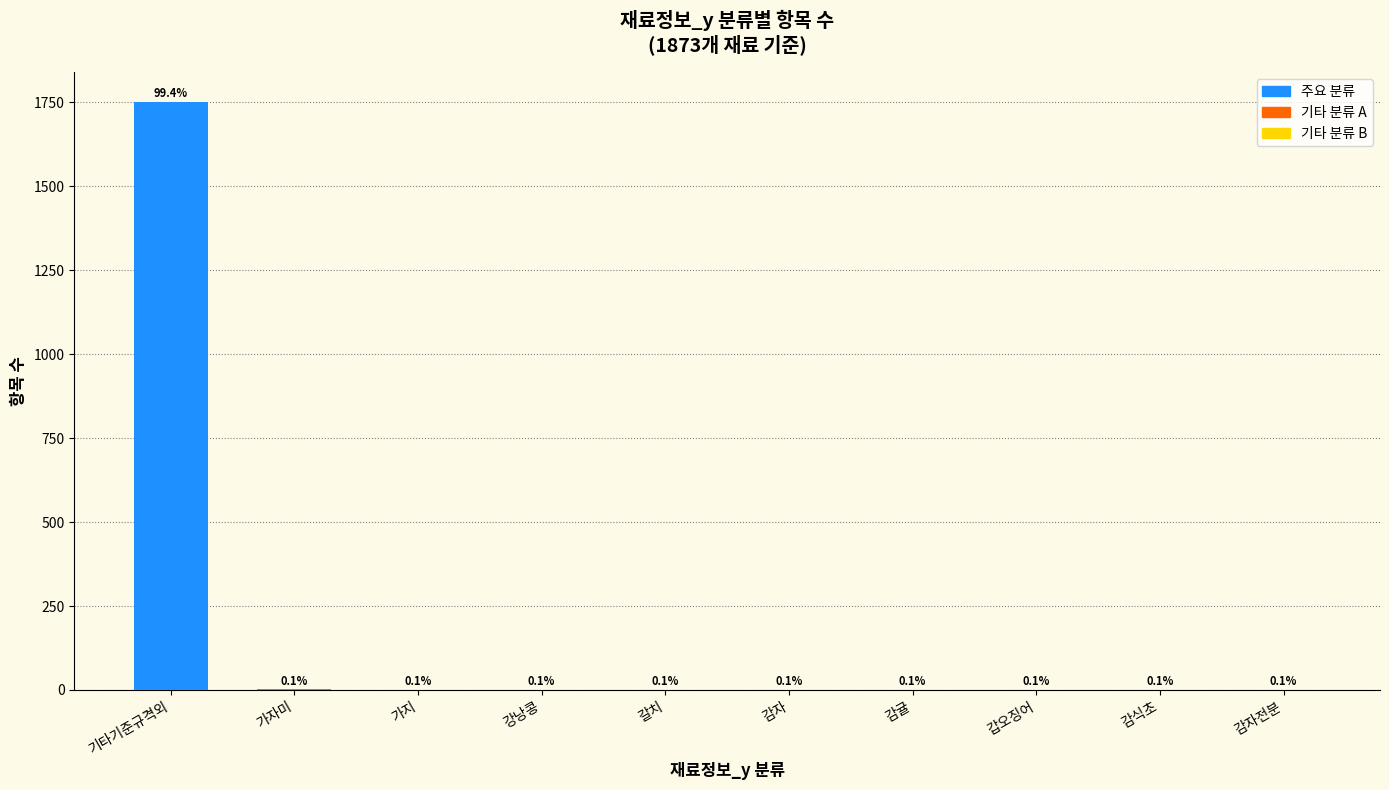

Rank the categories by value from highest to lowest.

기타기준규격외, 가자미, 가지, 강낭콩, 갈치, 감자, 감귤, 갑오징어, 감식초, 감자전분